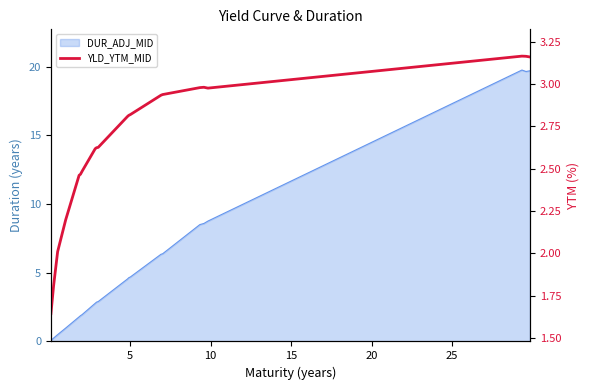

What is the label of the 2nd point from the left?

5